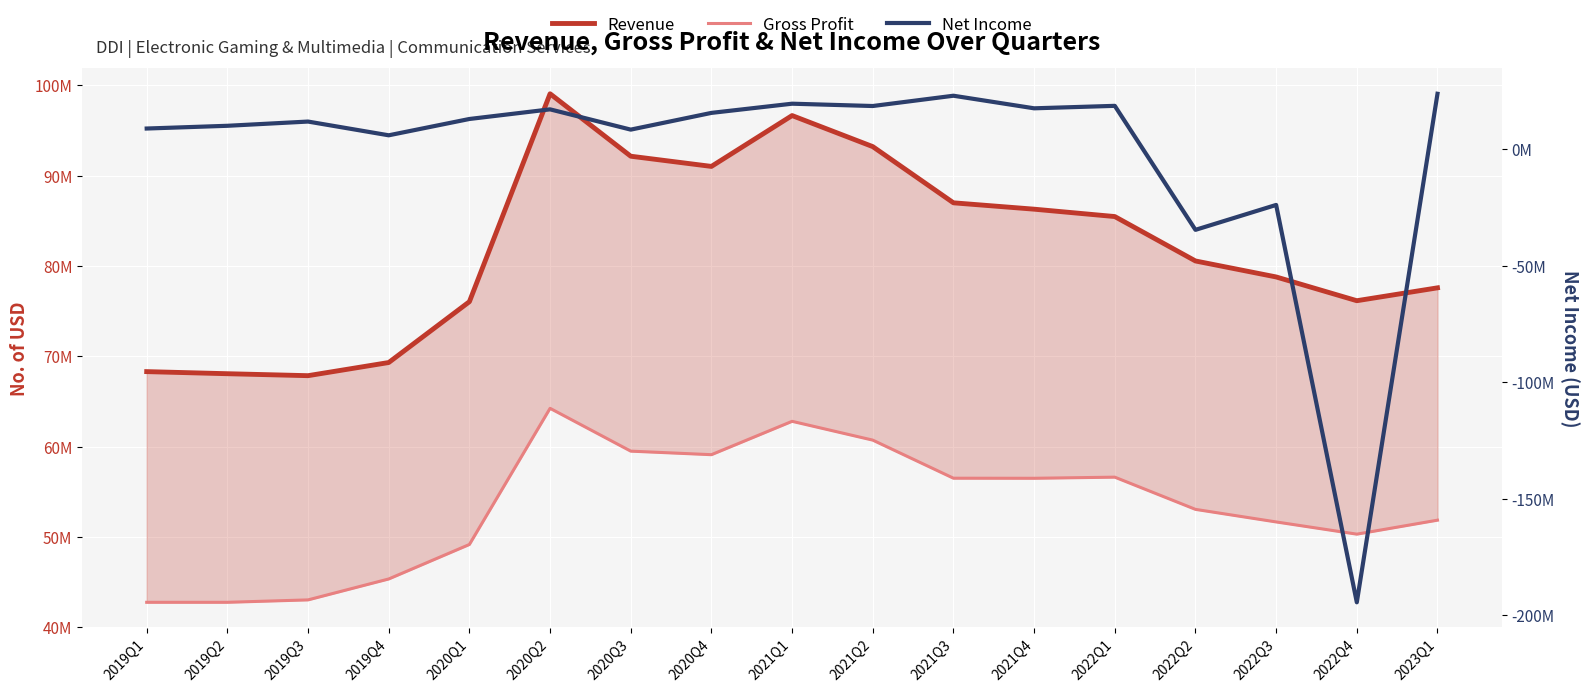

Is this an area chart (filled region under the line)?

No